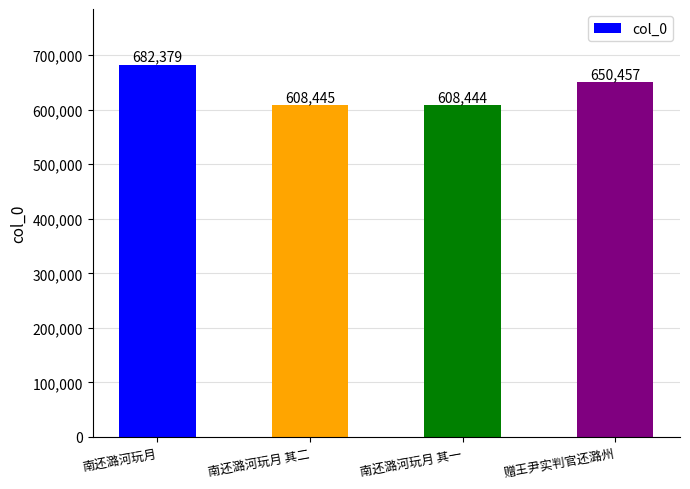

Where is the data nearest to the value 645411?

赠王尹实判官还潞州